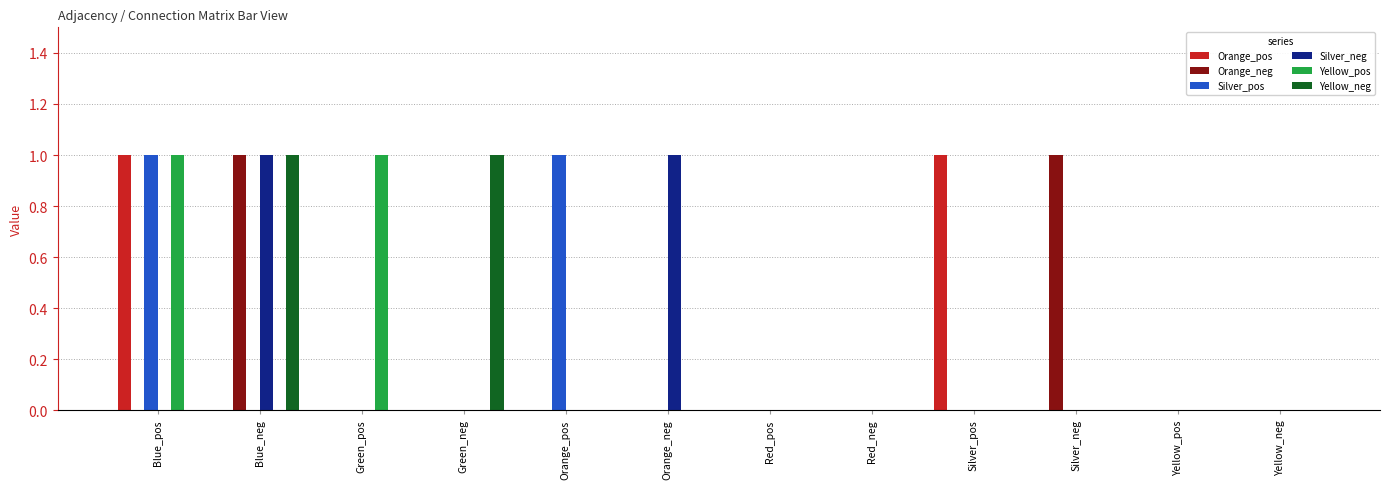

What is the total value across all series at Green_pos?

1